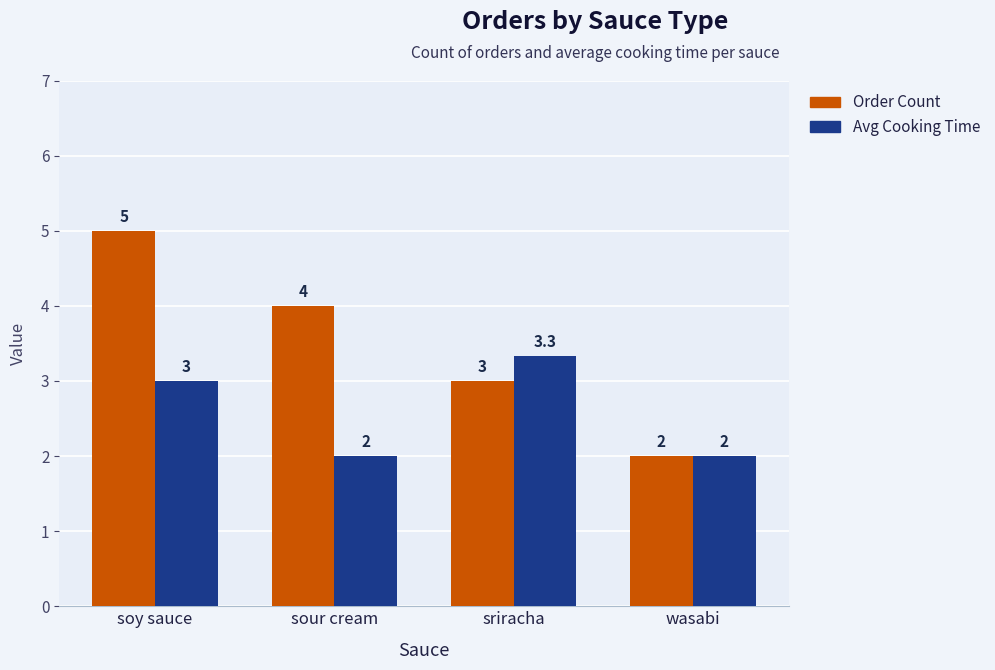

What are all the series names shown in the legend?

Order Count, Avg Cooking Time